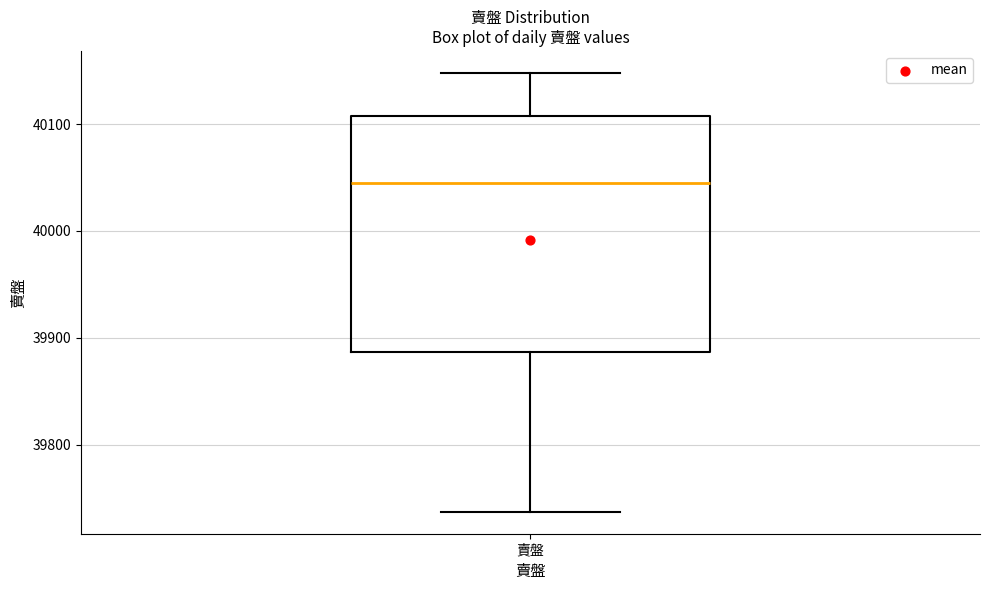

Transcribe this box plot: give where the median line is, the range the box spans, and where the two whiskers end, as read against the y-axis. The values are not printed on the chart, so give them approximately, as read against the axis.

median 40040, box 39890 to 40110, whiskers 39740 to 40150